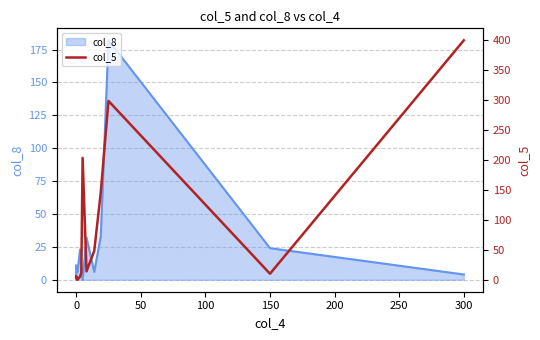

What is the difference between the second highest and second lowest values?

295